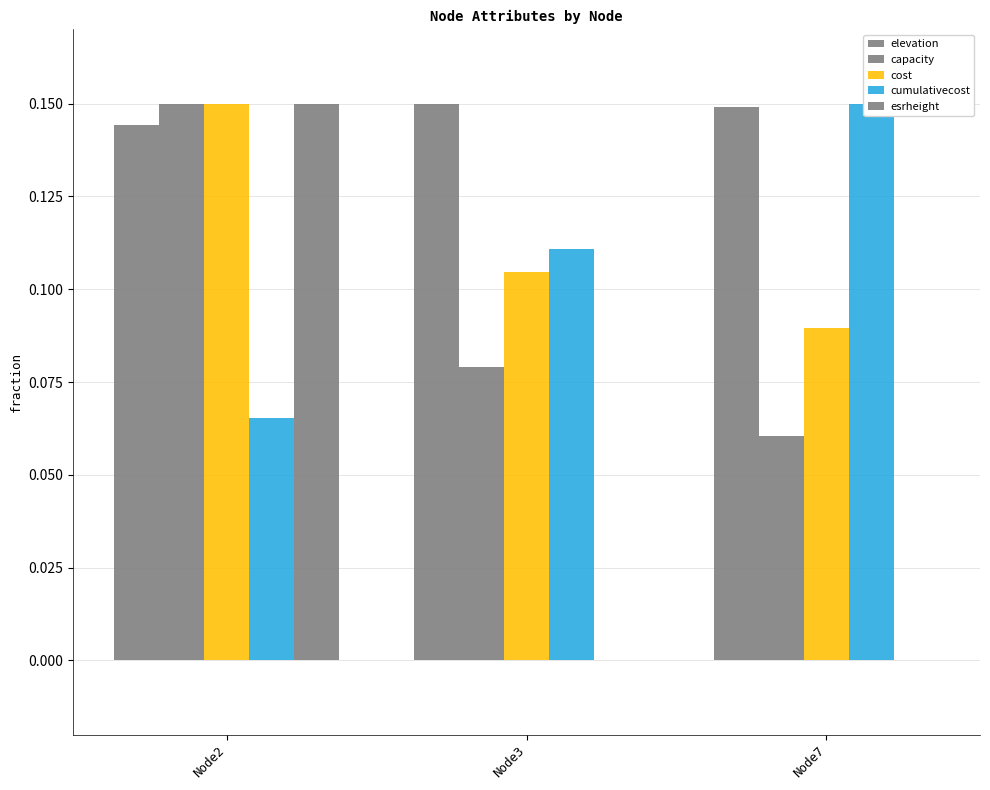

At which category is the sum across all series the highest?

Node2